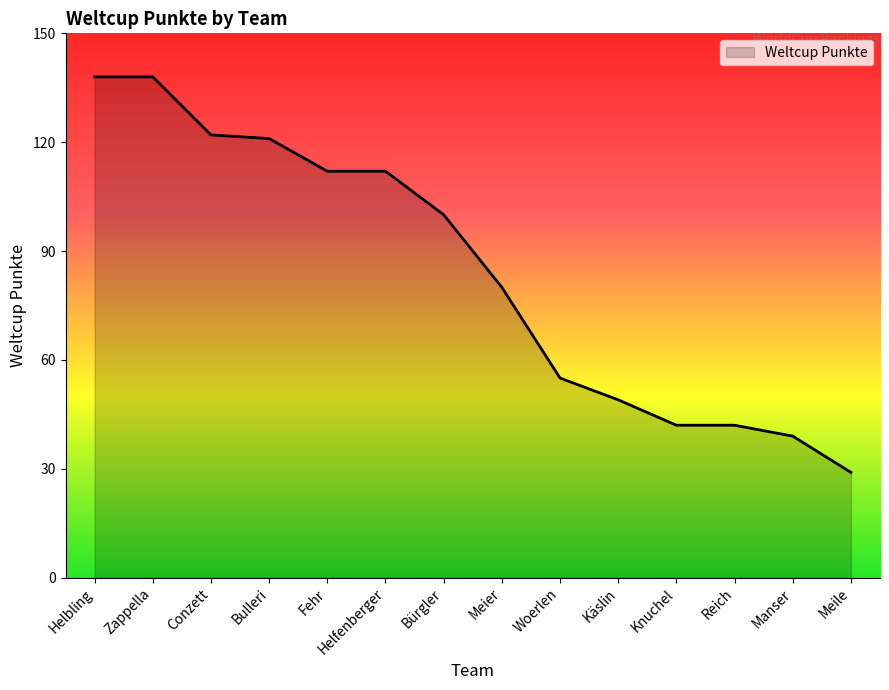

Which label corresponds to the smallest value in the chart?

Meile